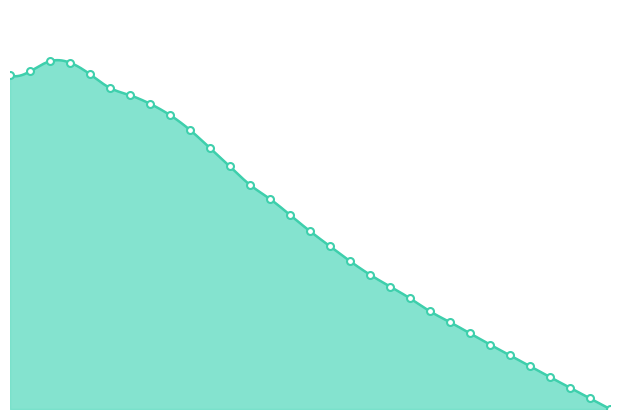

What is the ratio of the value at 2033 to the value at 2023?

0.6